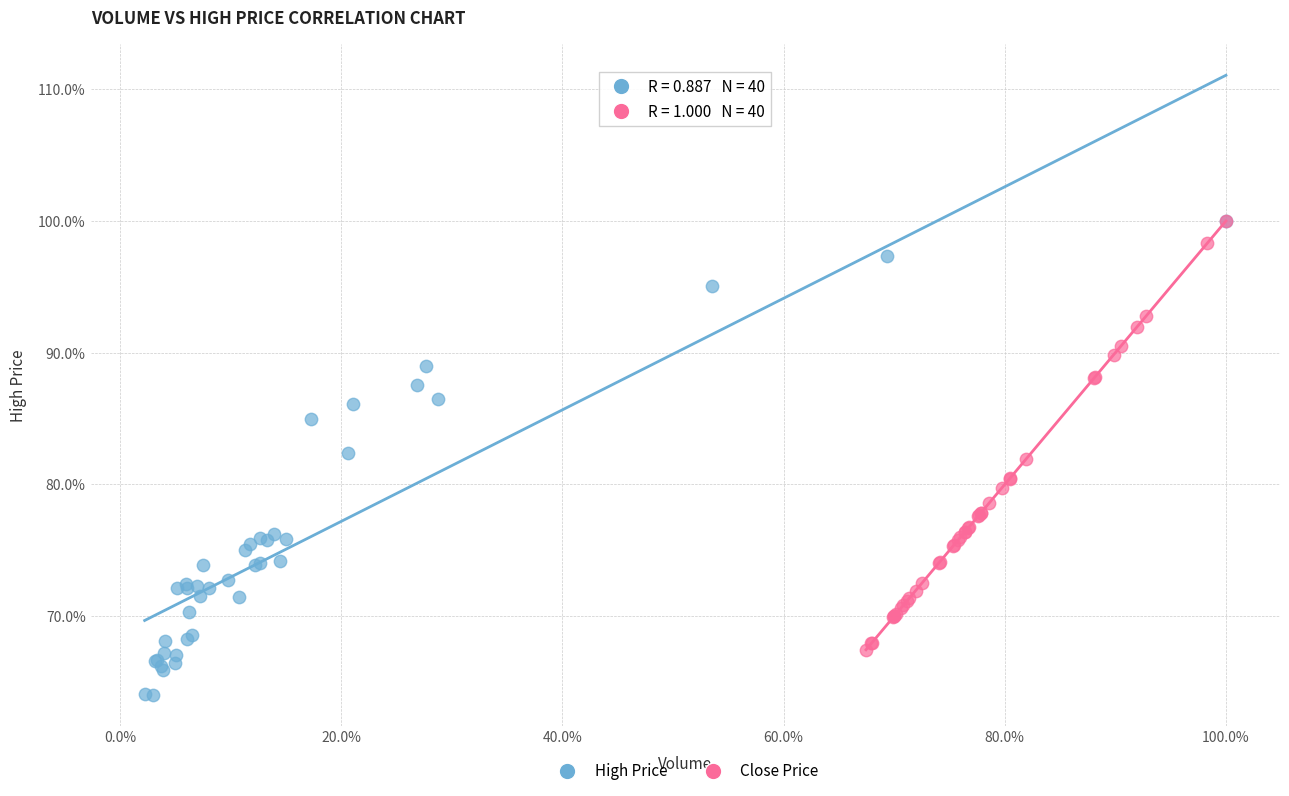

Which series contains the lowest Y value?

High Price